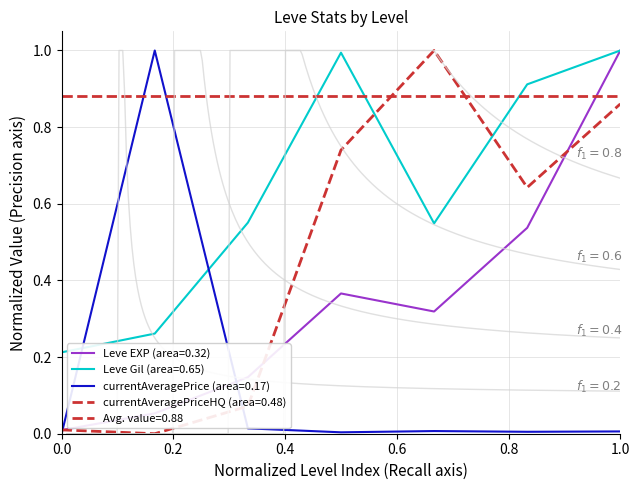

How many intersections are there between currentAveragePriceHQ and Leve EXP?

3